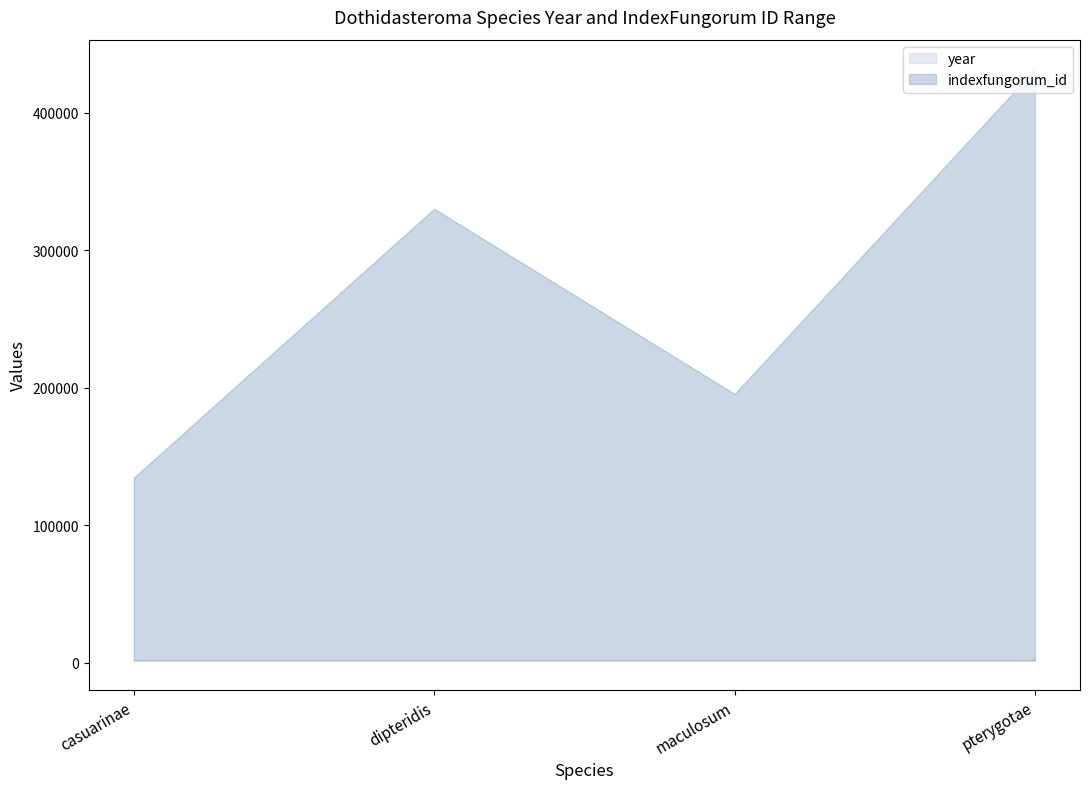

Between casuarinae and dipteridis, which is larger?

casuarinae